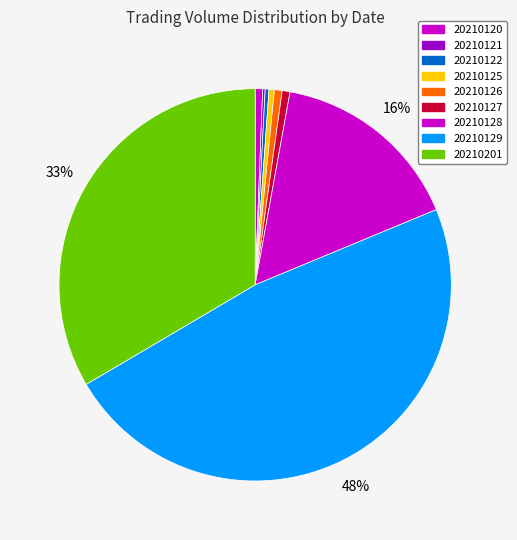

True or false: 20210201 accounts for 25% of the total.

False